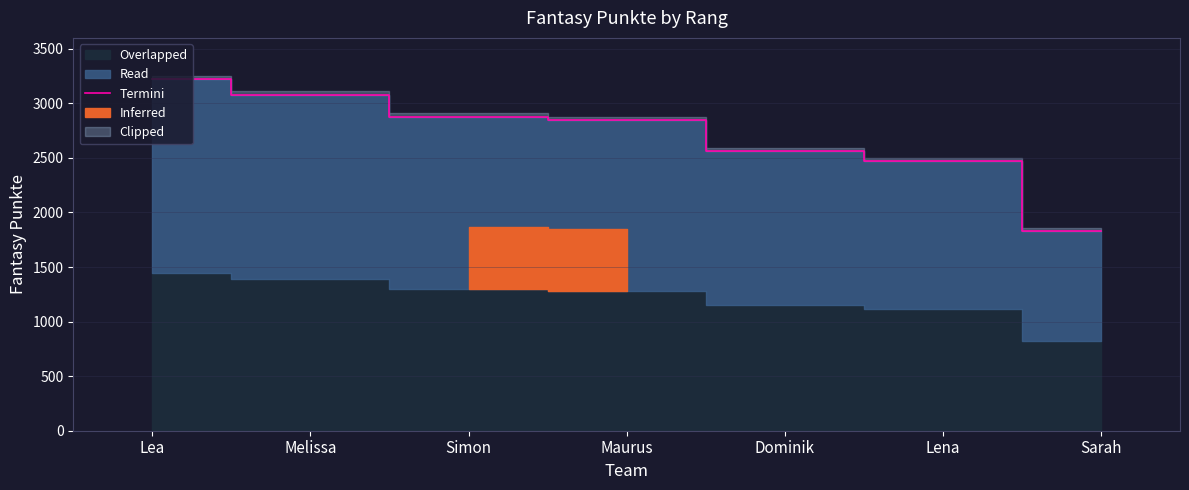

The value at Dominik is 1589. True or false?

False